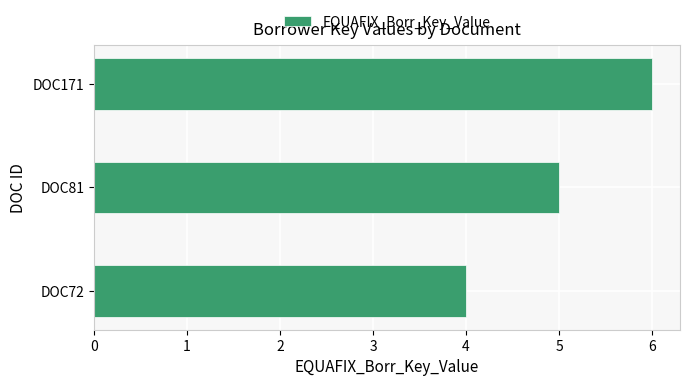

How many series are shown in this chart?

1